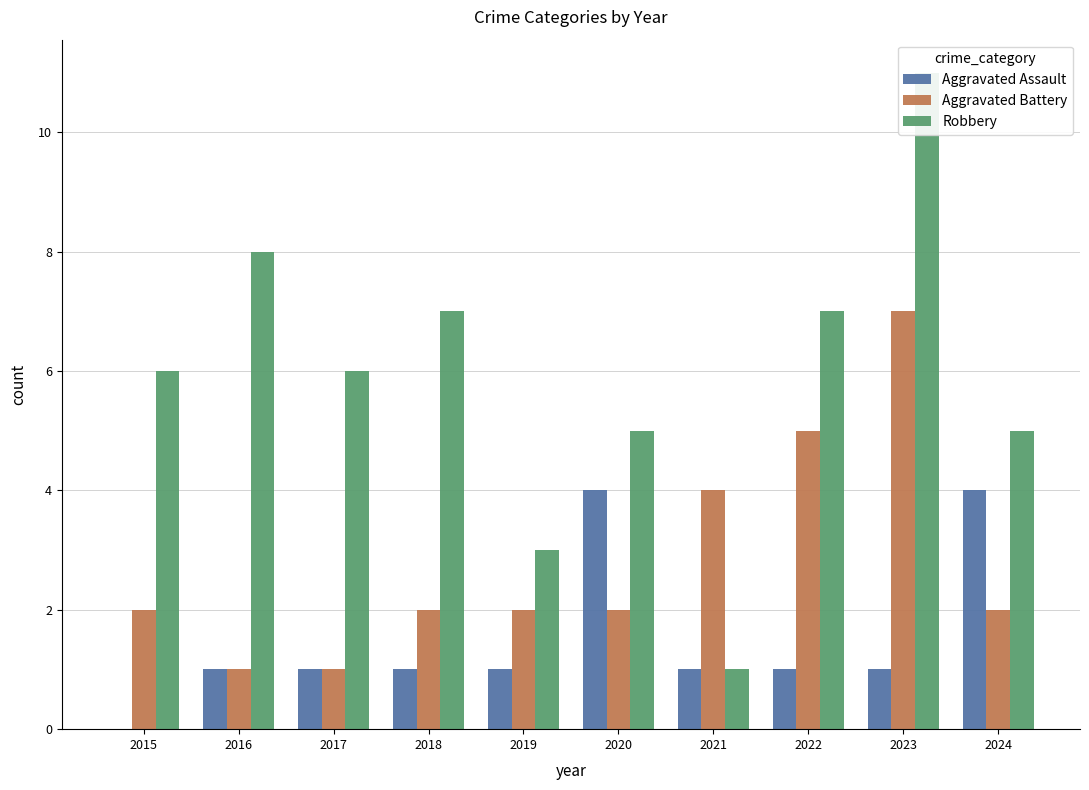

Rank the series at 2015 from lowest to highest value.

Aggravated Assault, Aggravated Battery, Robbery